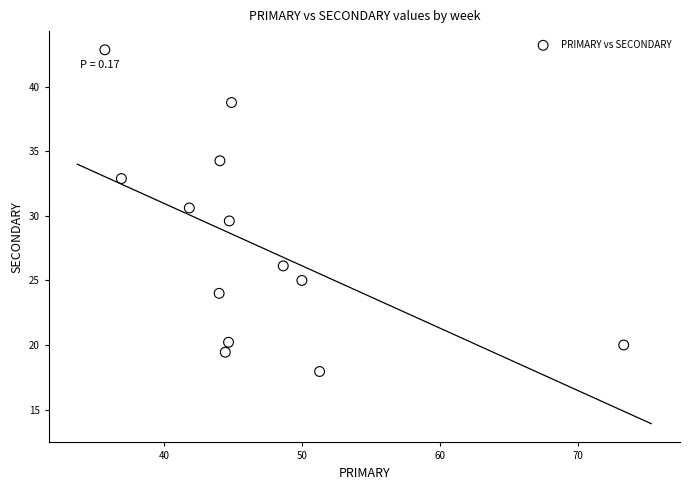

What is the range of X values (max minus min)?

37.6